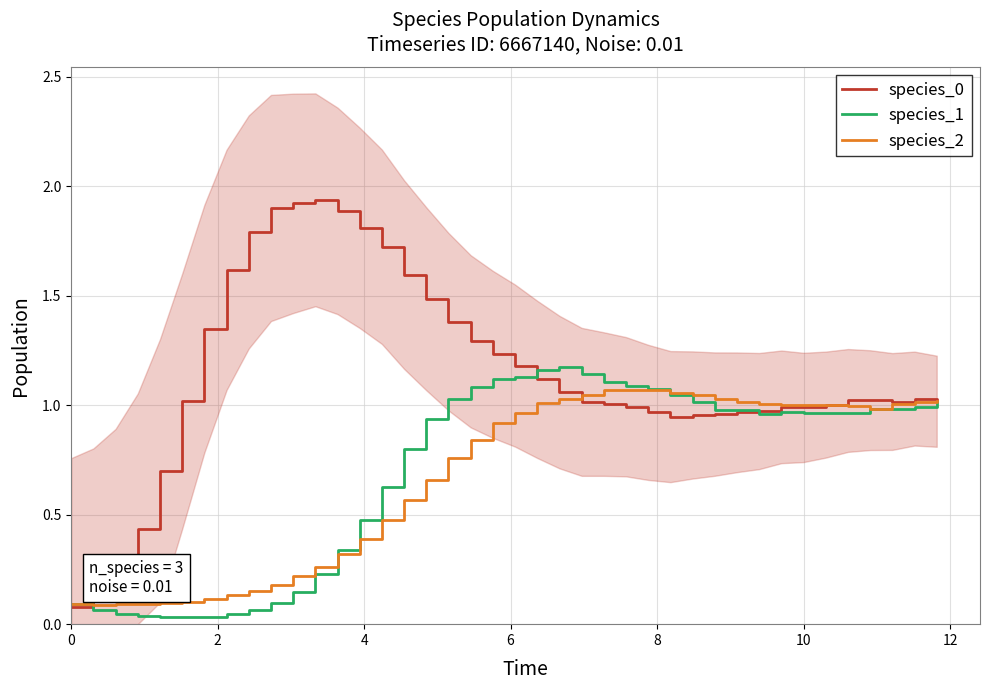

How many series are shown in this chart?

3